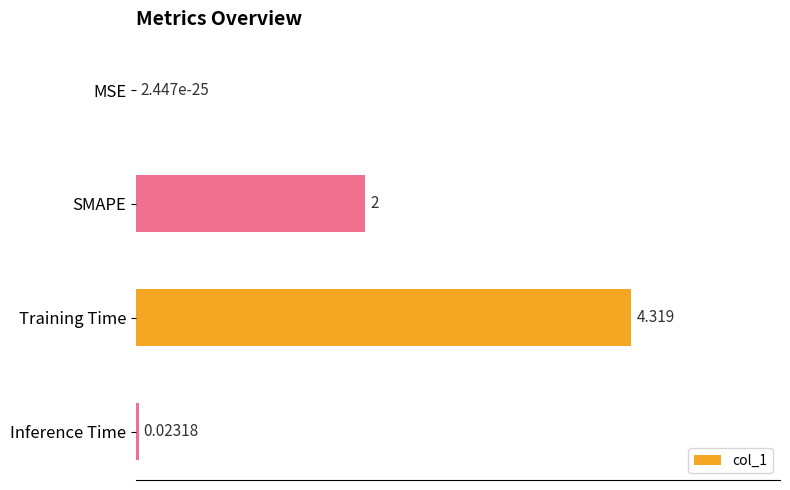

Which has a higher value, MSE or SMAPE?

SMAPE